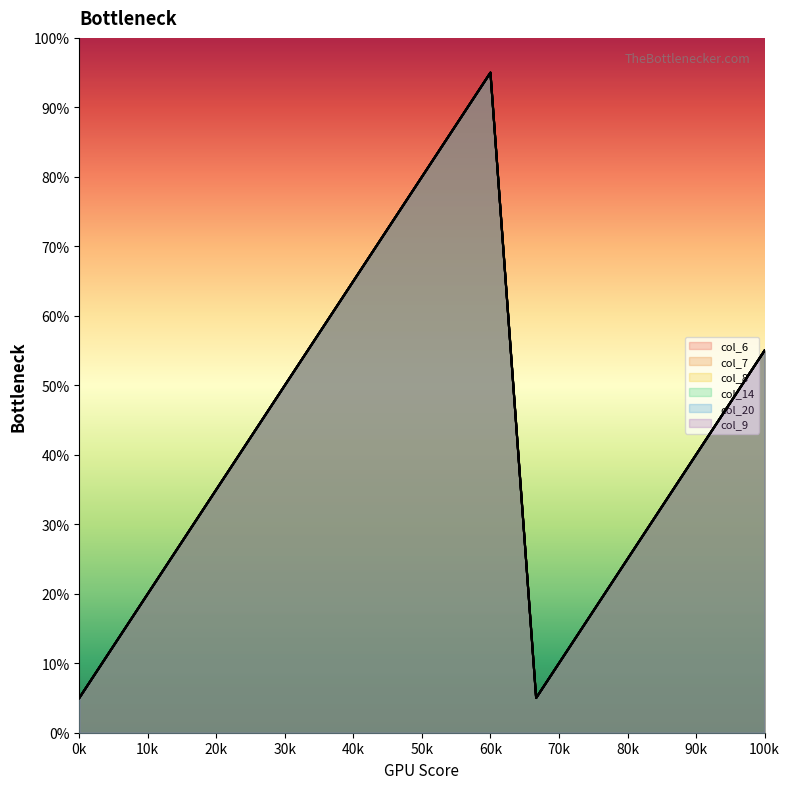

True or false: col_9 and col_7 cross at least once.

False